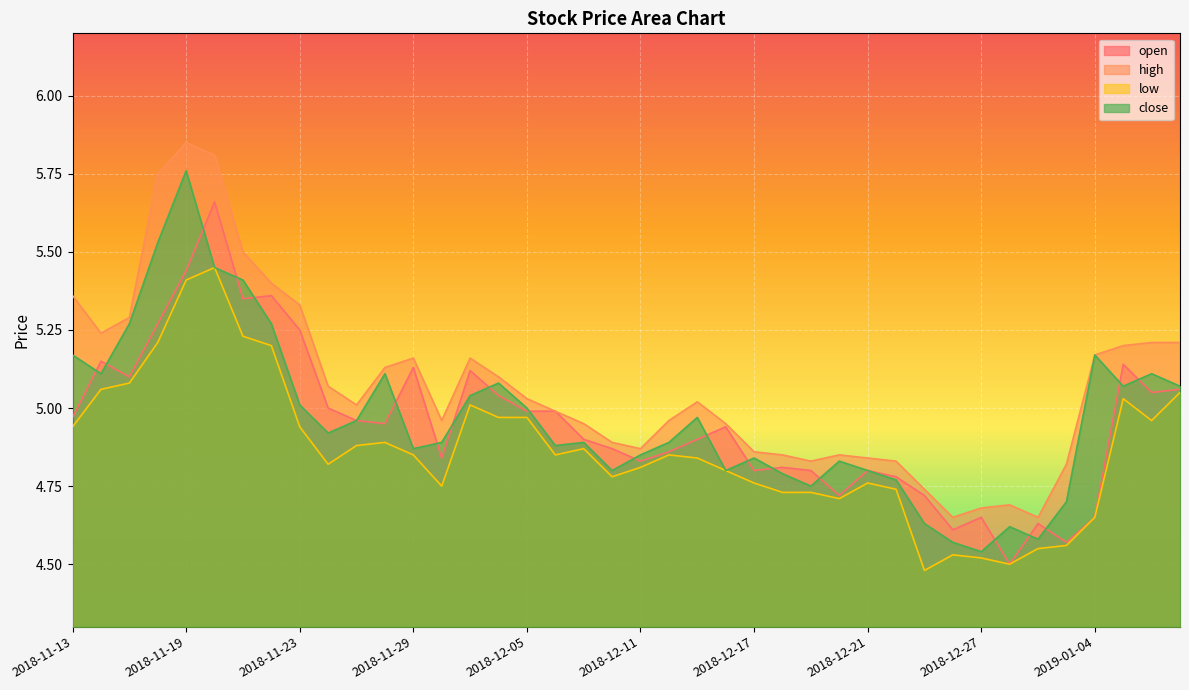

At how many categories does at least one series exceed 5?

21